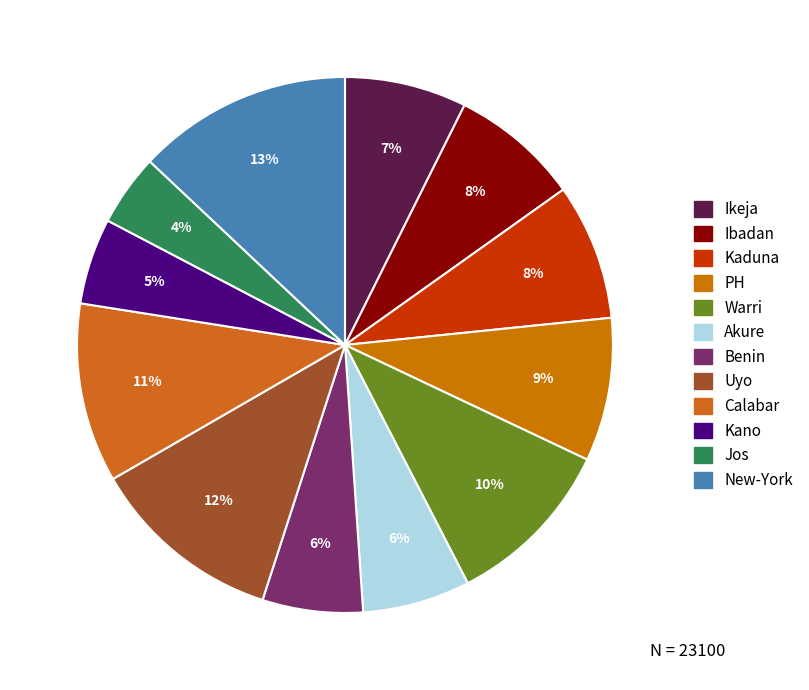

True or false: Calabar accounts for 11% of the total.

True